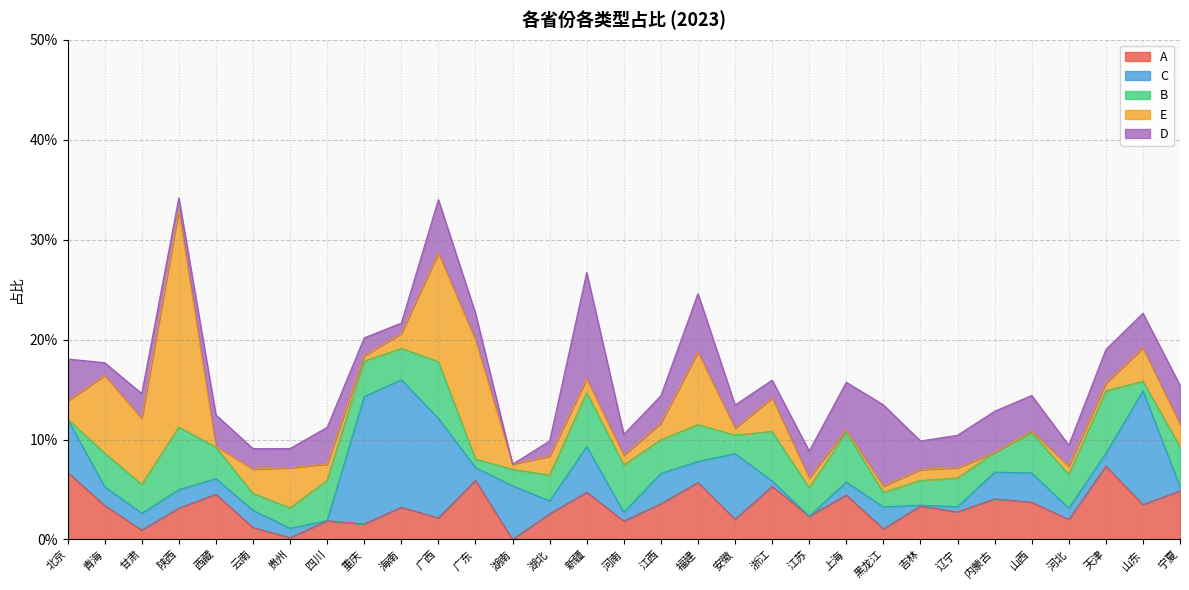

What are all the series names shown in the legend?

A, C, B, E, D